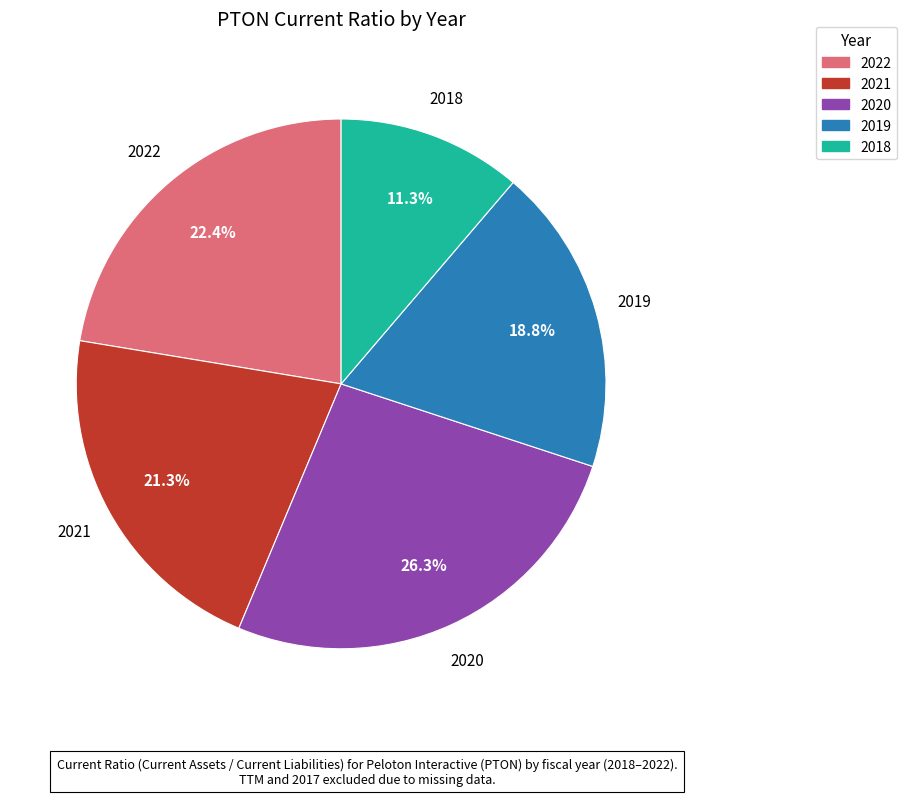

To the nearest percent, what percentage of the pie is 2018?

11%